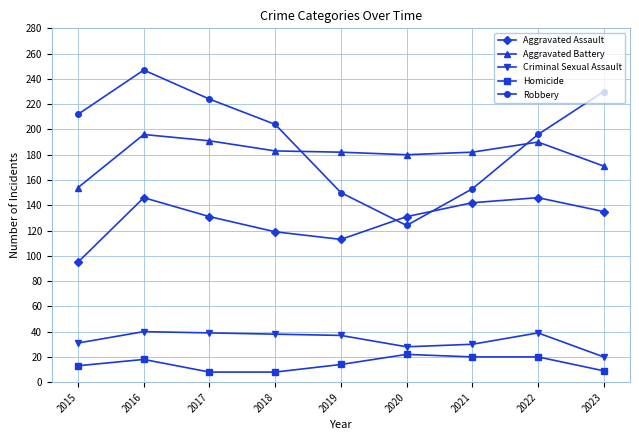

What is the total value across all series at 2021?

527